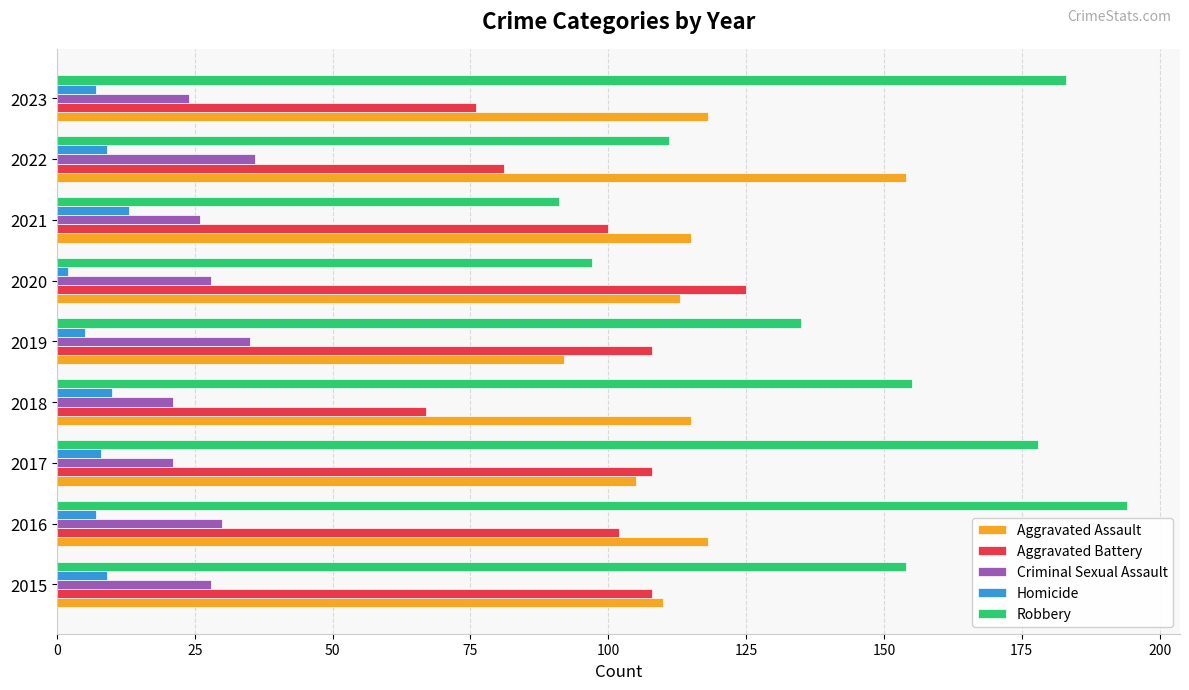

Which series changed the most between 2016 and 2021?

Robbery